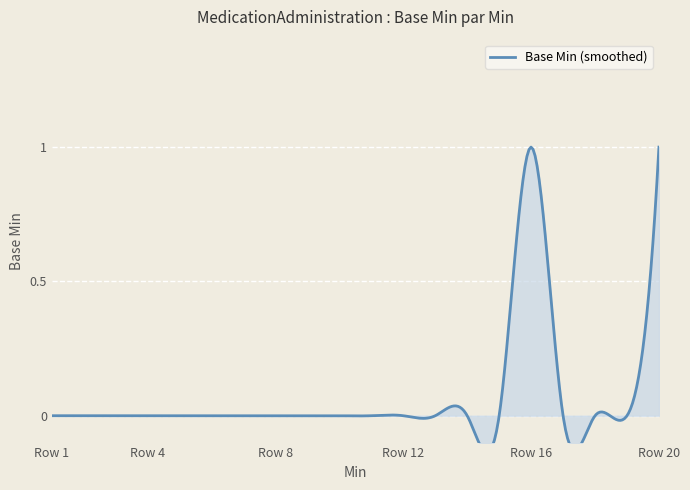

Reading left to right, list all the values displayed in this chart.

0	0	0	0	0	0	0	0	0	0	0	0	0	0	0	1	0	0	0	1